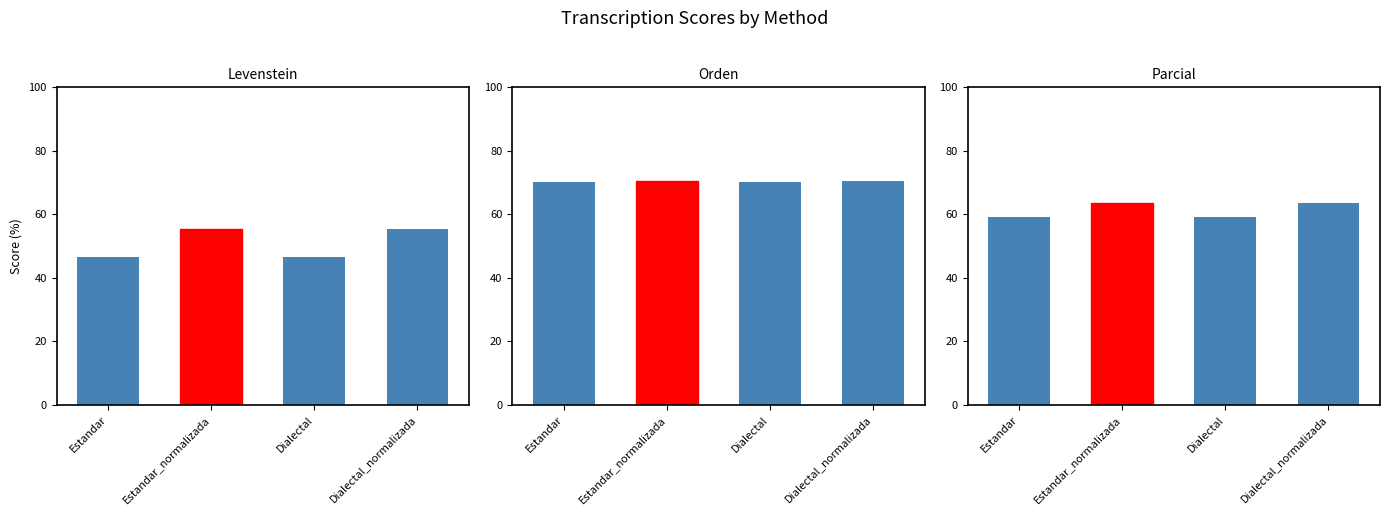

What are all the series names shown in the legend?

Levenstein, Orden, Parcial